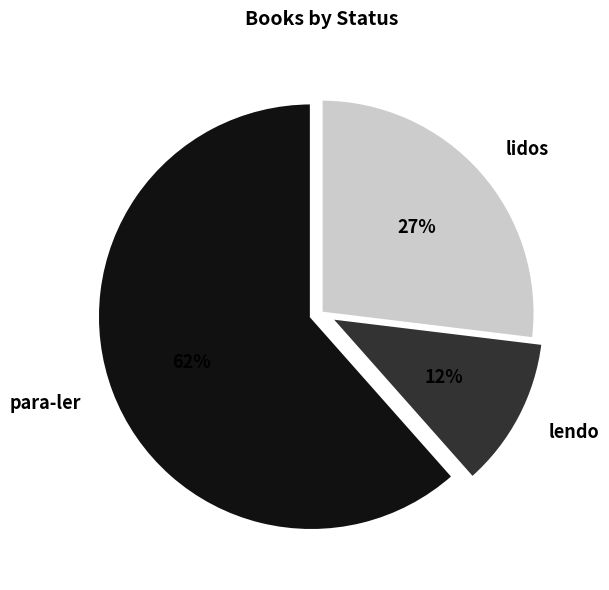

Is there any slice that represents more than half of the pie?

Yes